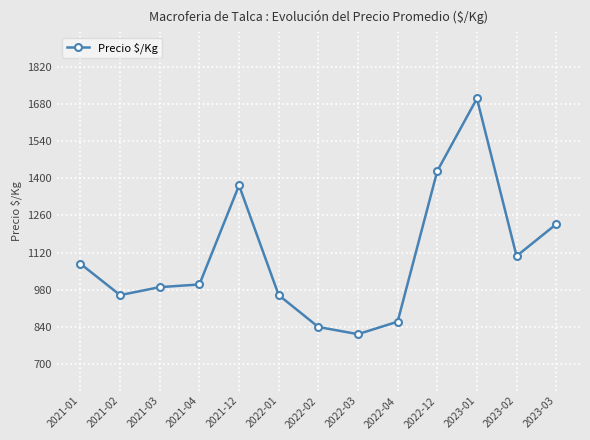

The value at 2021-01 is 1078. True or false?

True